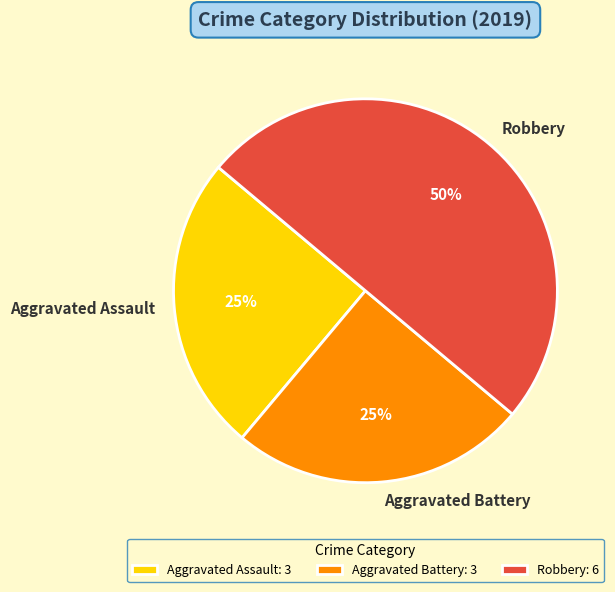

To the nearest percent, what portion does Aggravated Battery represent?

25%